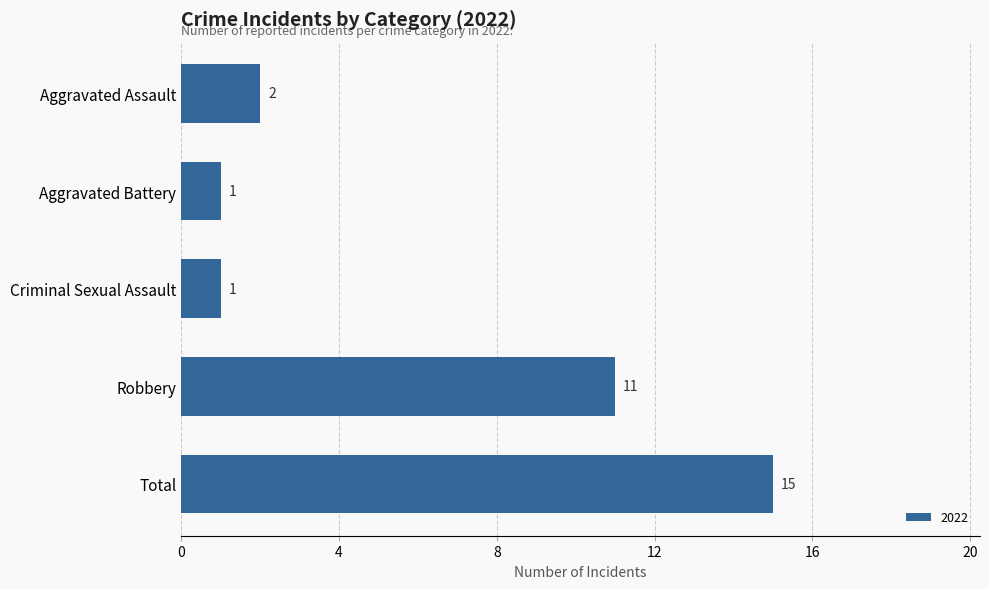

Reading top to bottom, transcribe all the data shown in this chart.

Aggravated Assault=2	Aggravated Battery=1	Criminal Sexual Assault=1	Robbery=11	Total=15